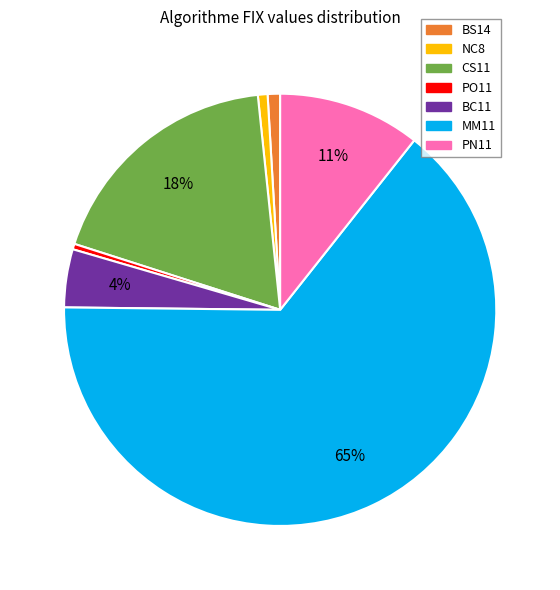

To the nearest percent, what is the average slice percentage?

14%